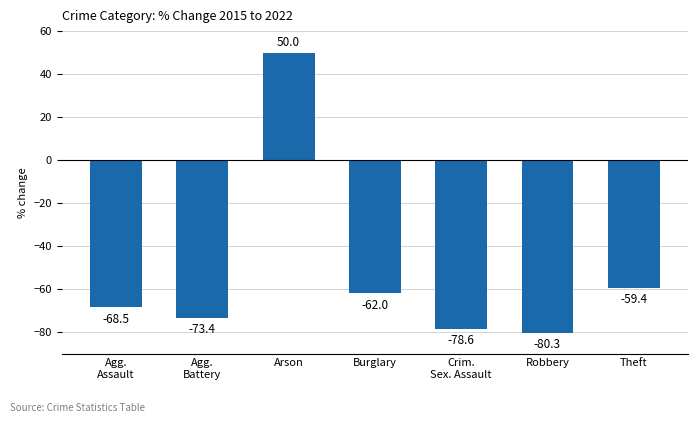

What is the change in value from Burglary to Crim.
Sex. Assault?

-16.6